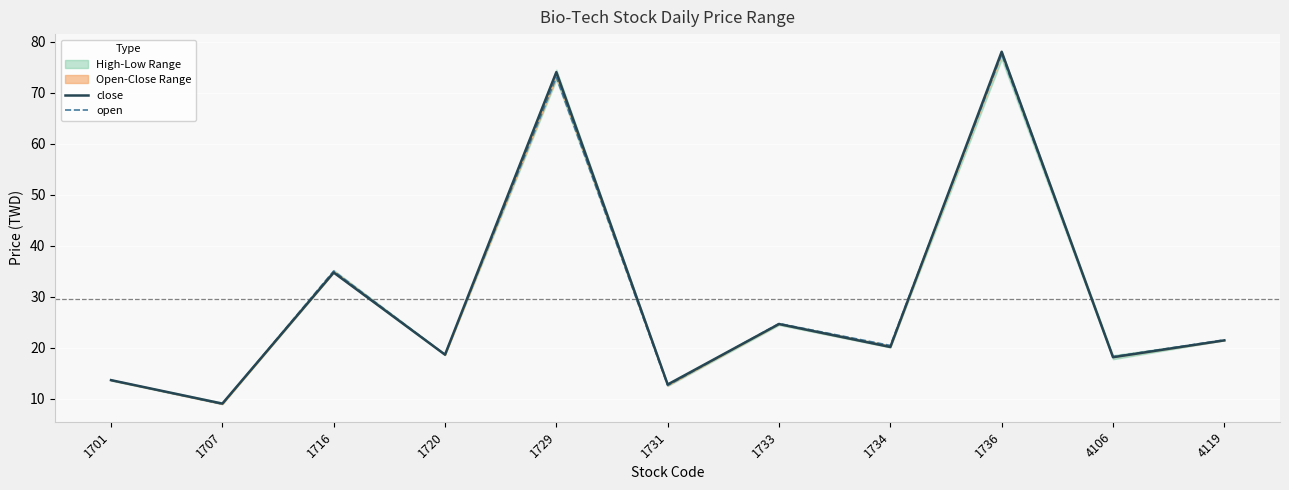

Which series ends up on top after the final intersection of close and open?

open